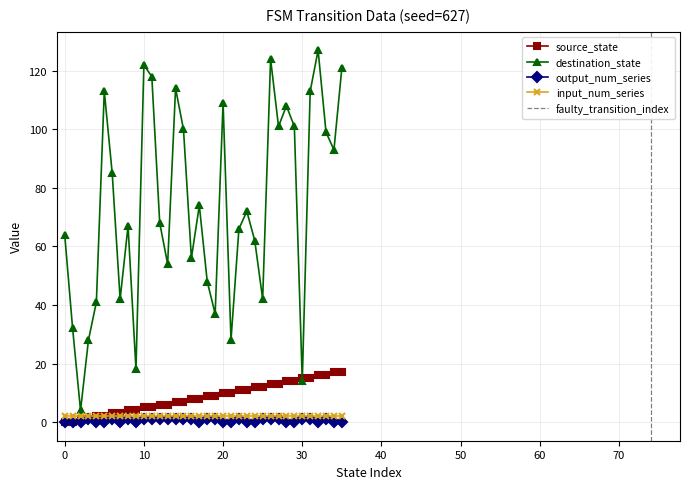

What is the value of the output_num_series point at the 20th from the left?

1